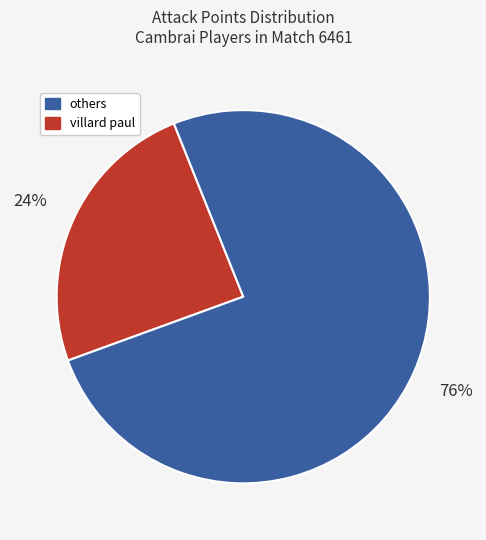

To the nearest percent, what is the average slice percentage?

50%